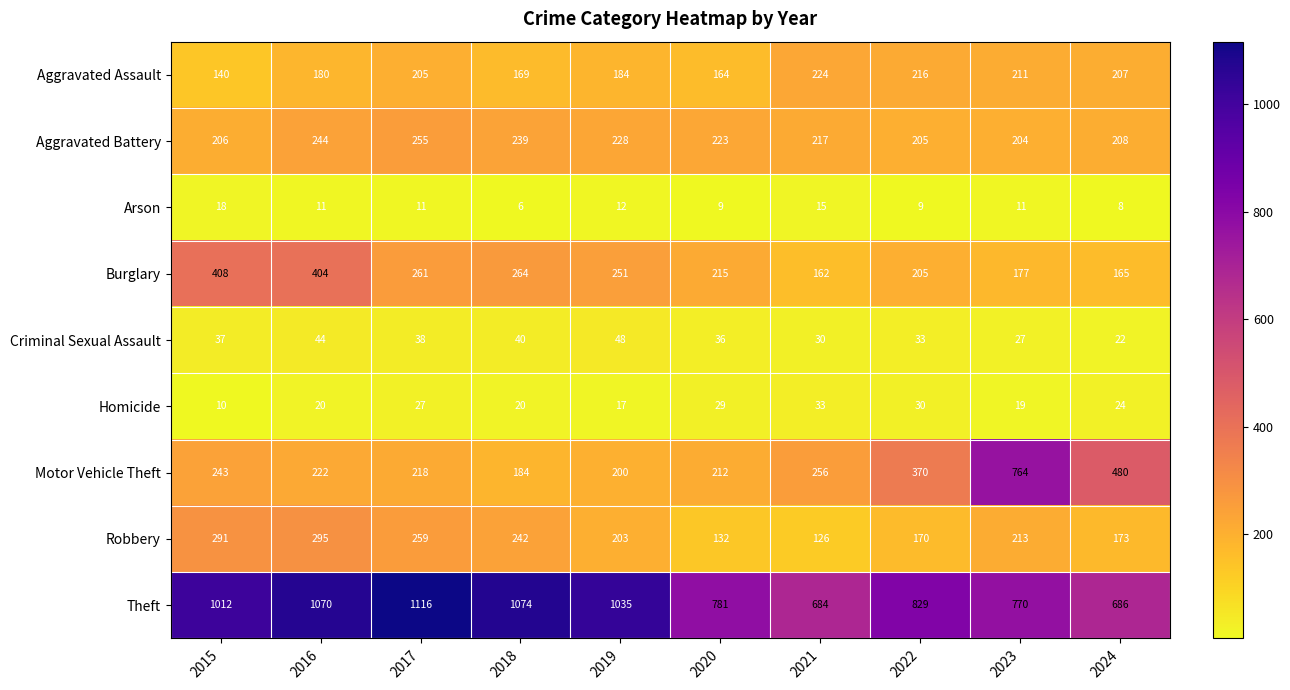

Between 2016 and 2024, which series saw the biggest shift?

Theft